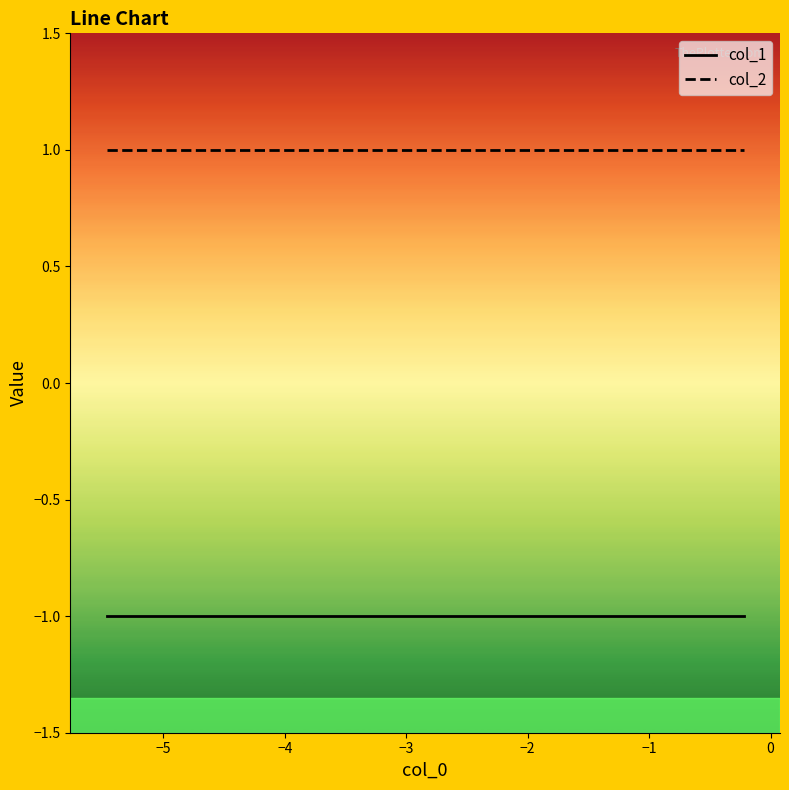

Which series has the largest total across all categories?

col_2